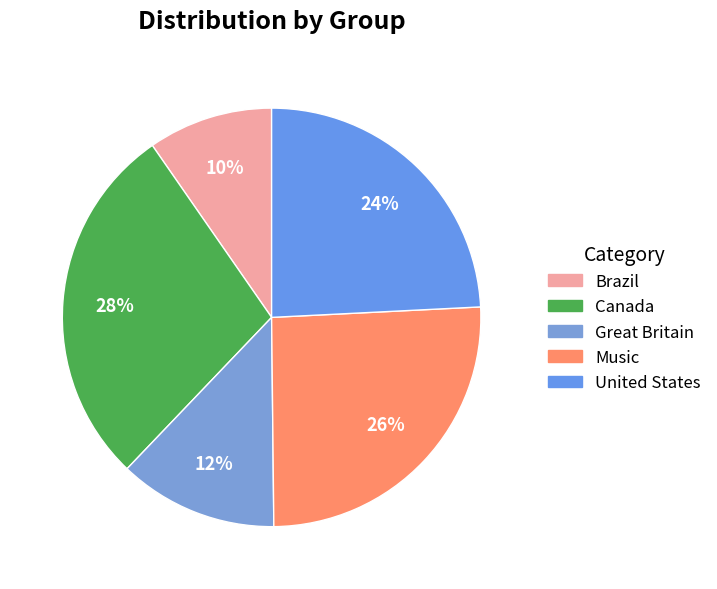

How many segments does this pie chart have?

5